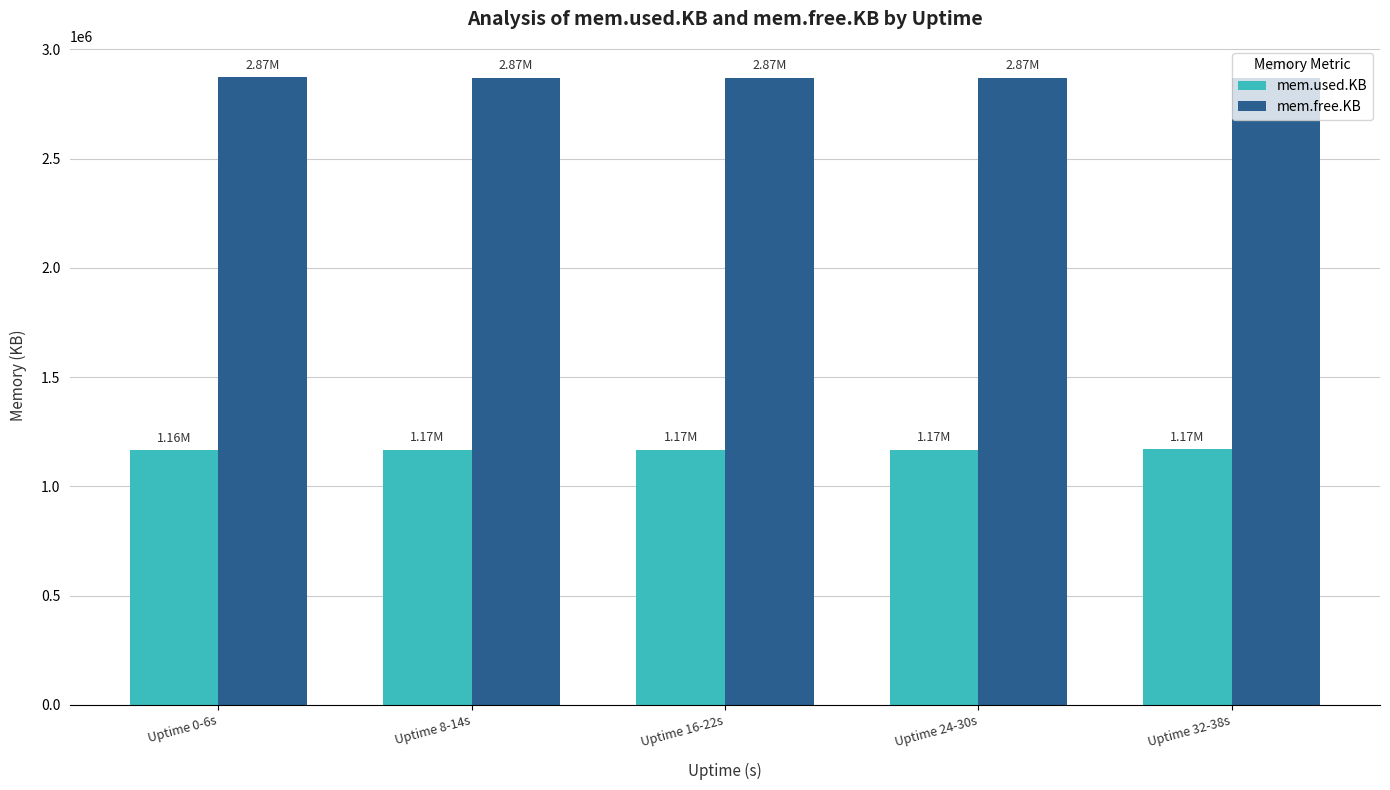

True or false: mem.free.KB has a value of 4696312 at Uptime 24-30s.

False